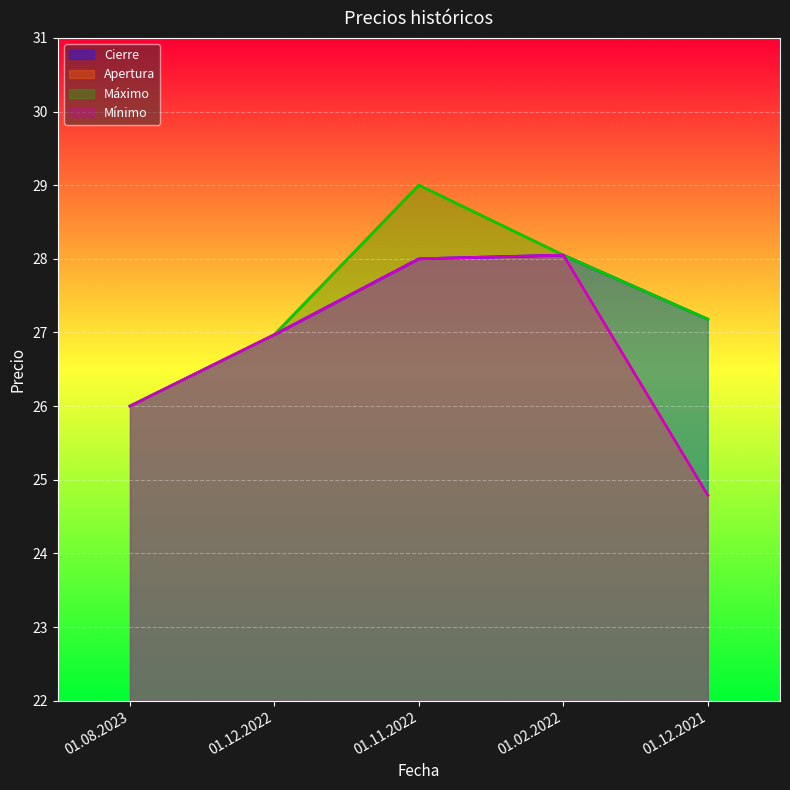

What are all the series names shown in the legend?

Cierre, Apertura, Máximo, Mínimo